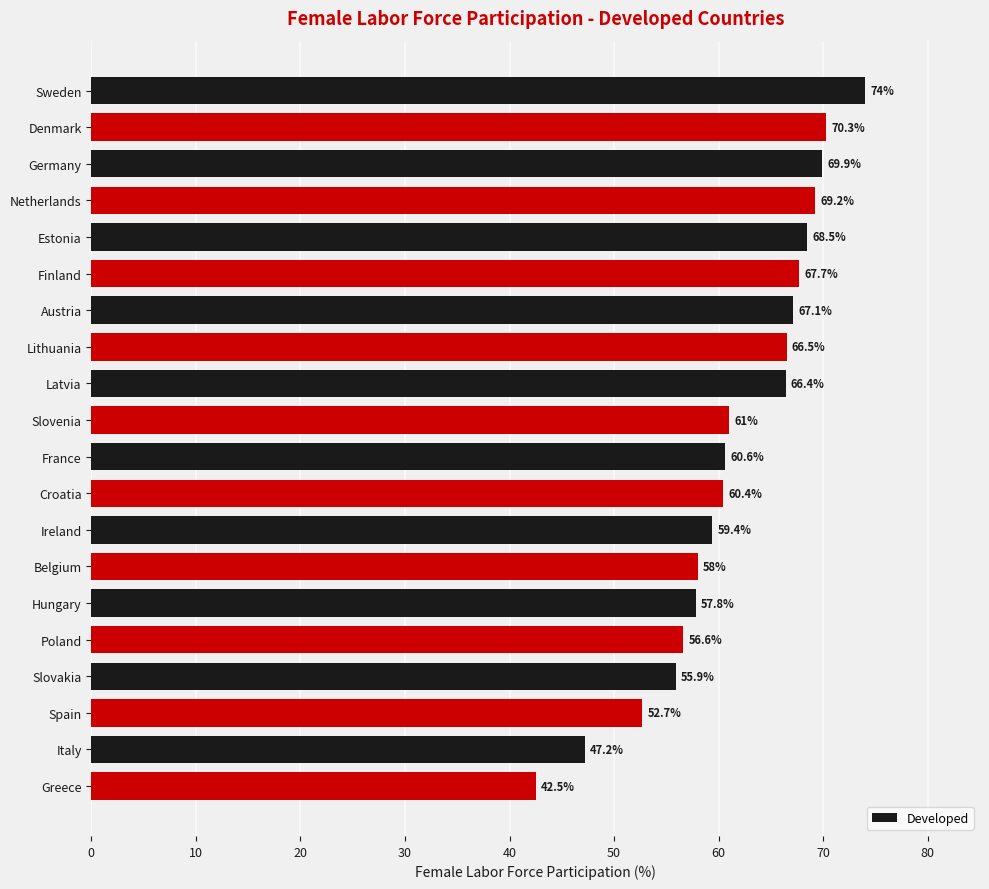

List the labels in order of value, smallest first.

Greece, Italy, Spain, Slovakia, Poland, Hungary, Belgium, Ireland, Croatia, France, Slovenia, Latvia, Lithuania, Austria, Finland, Estonia, Netherlands, Germany, Denmark, Sweden